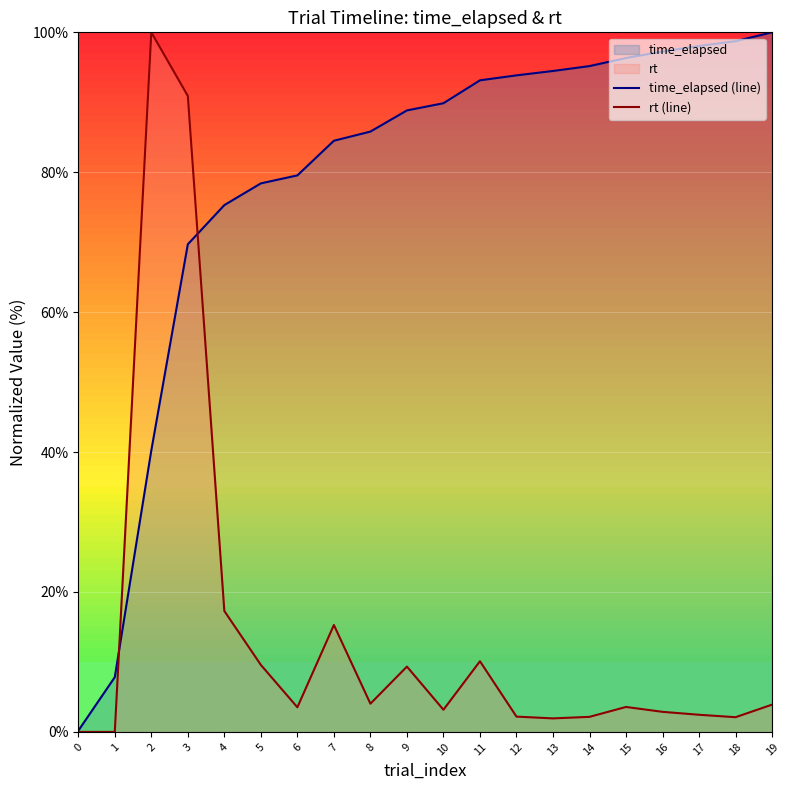

What is the sum of the rt (line) values at 12 and 13?

4.1